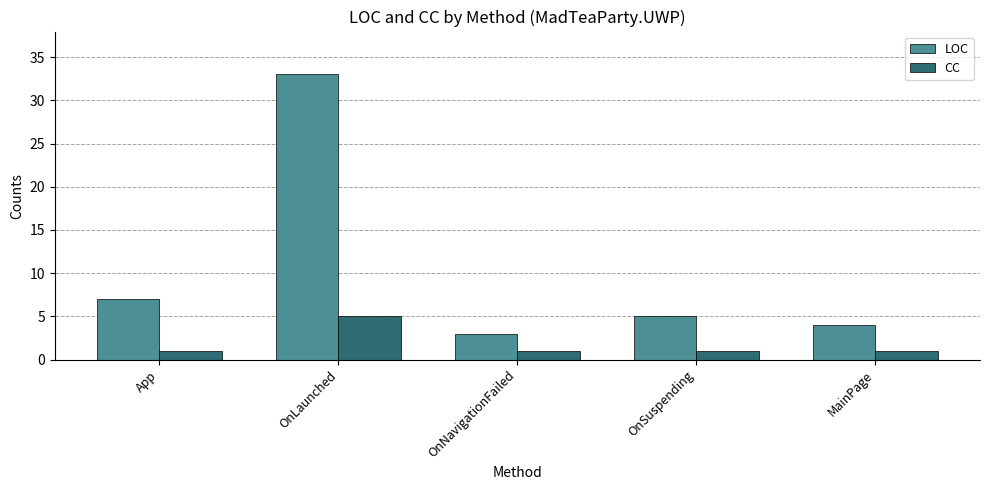

At which category is the sum across all series the highest?

OnLaunched